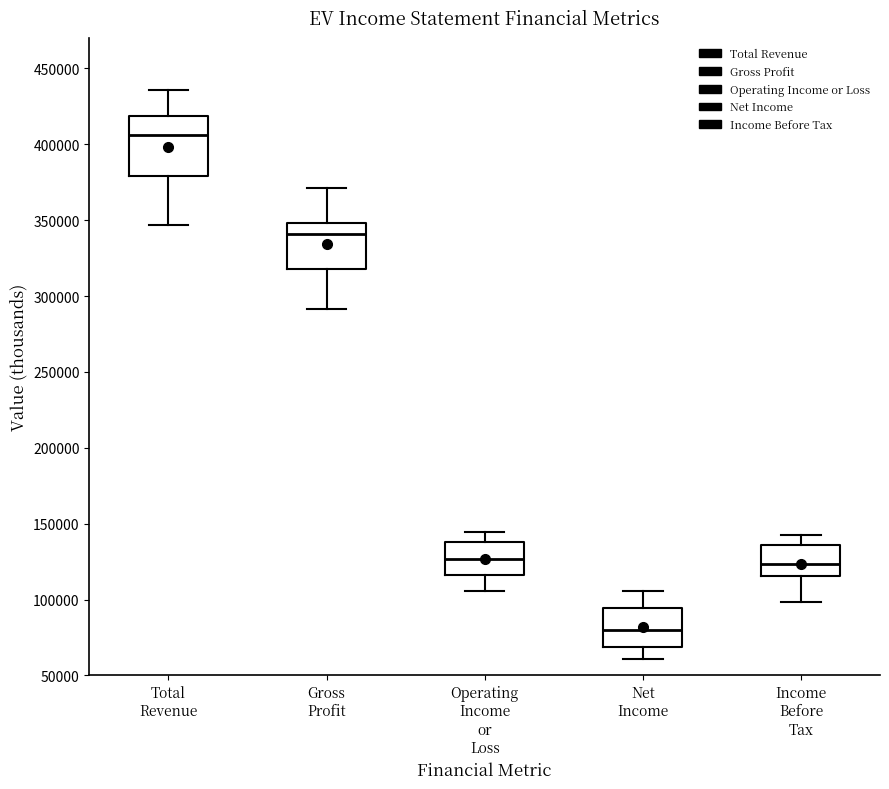

Reading left to right, transcribe this box plot: for each box, give where its median line is, the range the box spans, and where its two whiskers end, as read against the y-axis. The values are not printed on the chart, so give them approximately, as read against the axis.

Total Revenue: median 405000, box 380000 to 420000, whiskers 345000 to 435000
Gross Profit: median 340000, box 320000 to 350000, whiskers 290000 to 370000
Operating Income or Loss: median 125000, box 115000 to 140000, whiskers 105000 to 145000
Net Income: median 80000, box 70000 to 95000, whiskers 60000 to 105000
Income Before Tax: median 125000, box 115000 to 135000, whiskers 100000 to 140000